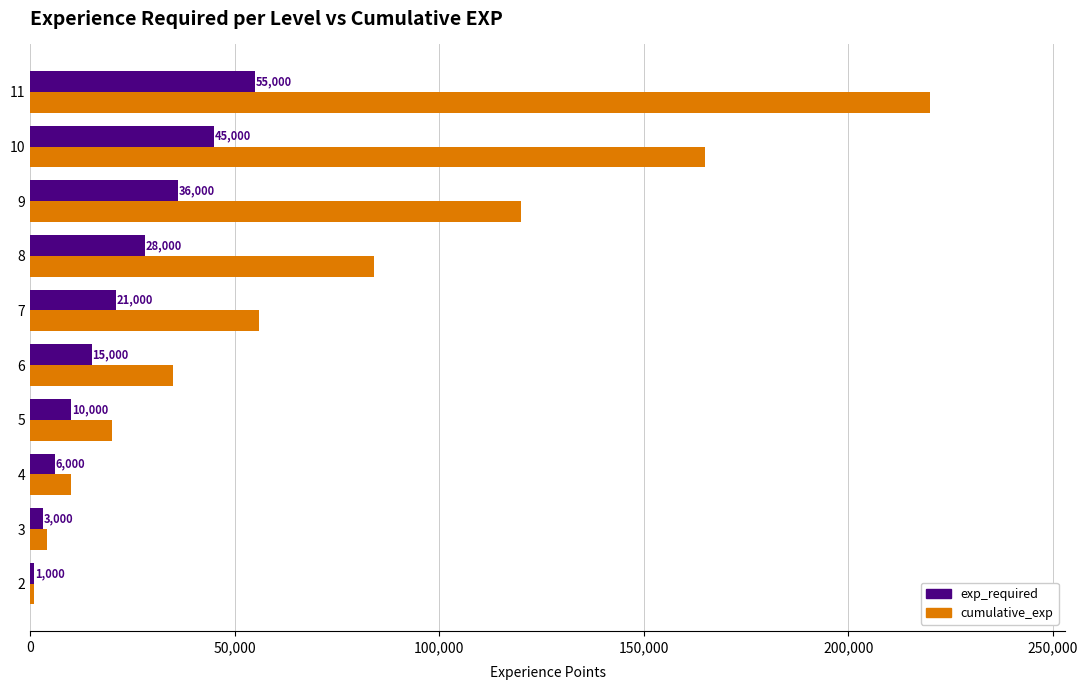

List the labels in order of cumulative_exp value, largest first.

11, 10, 9, 8, 7, 6, 5, 4, 3, 2